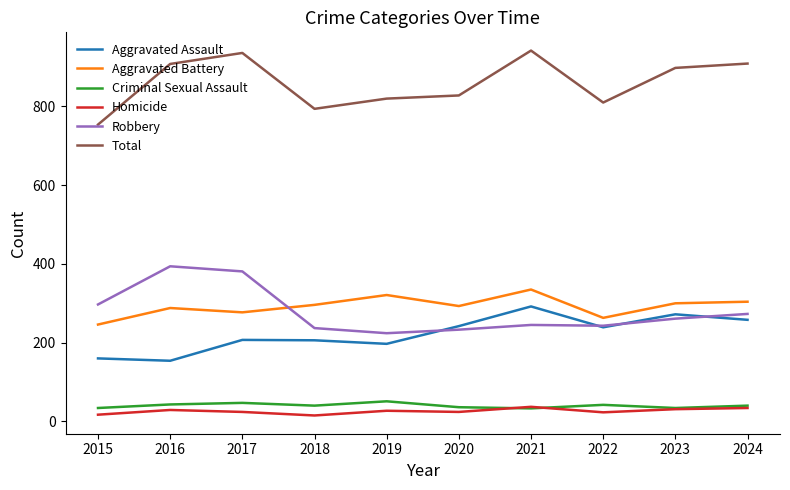

What is the average value of the Criminal Sexual Assault series?

40